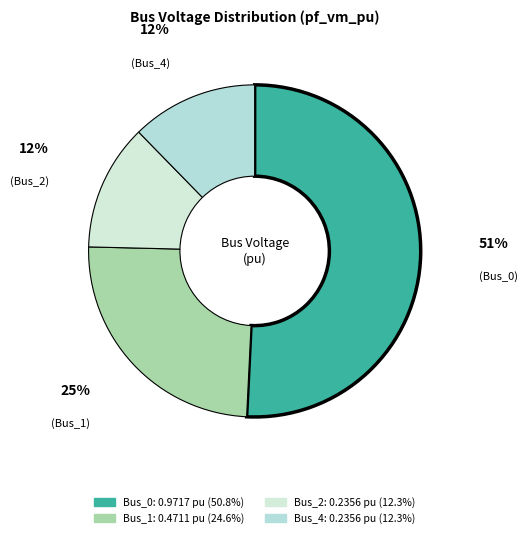

Which category accounts for the majority?

Bus_0